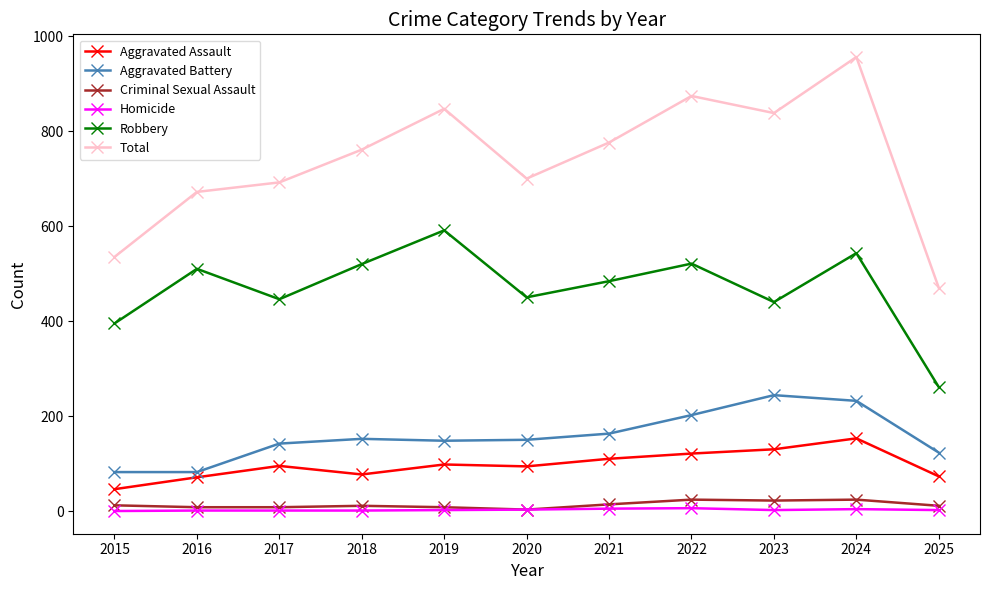

True or false: Aggravated Assault and Total cross at least once.

False